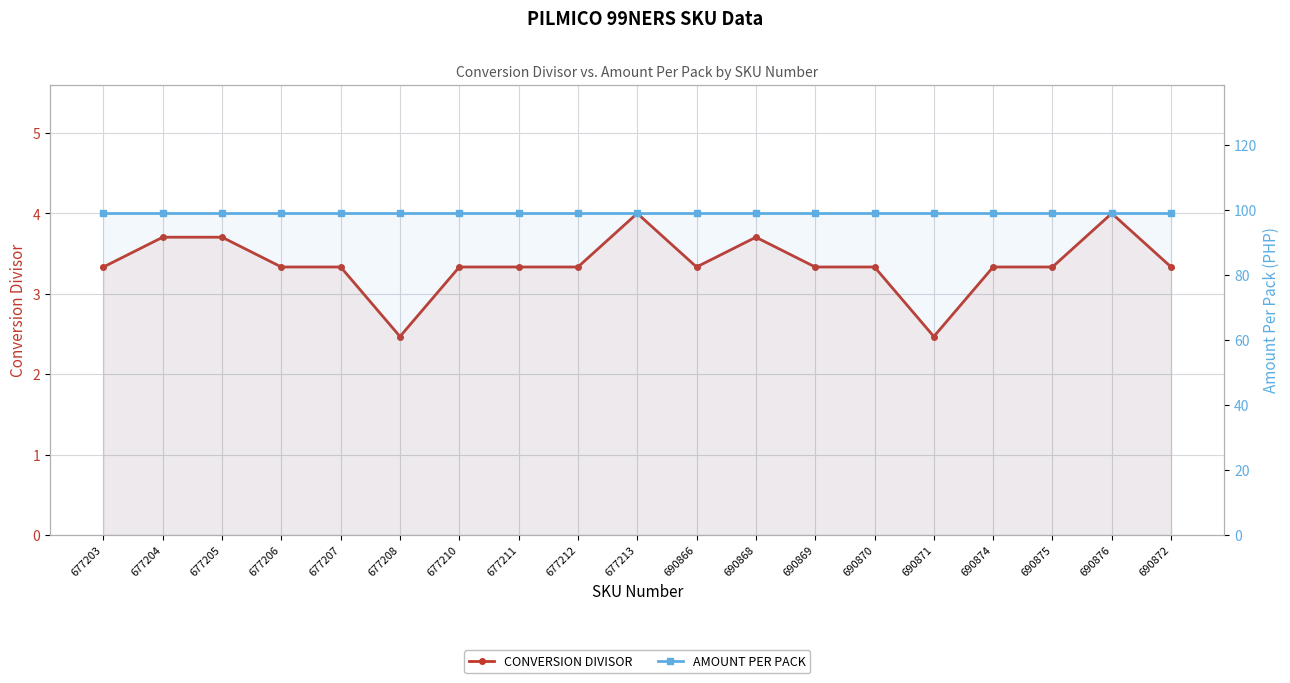

The value of AMOUNT PER PACK at 677210 is 165.2. True or false?

False